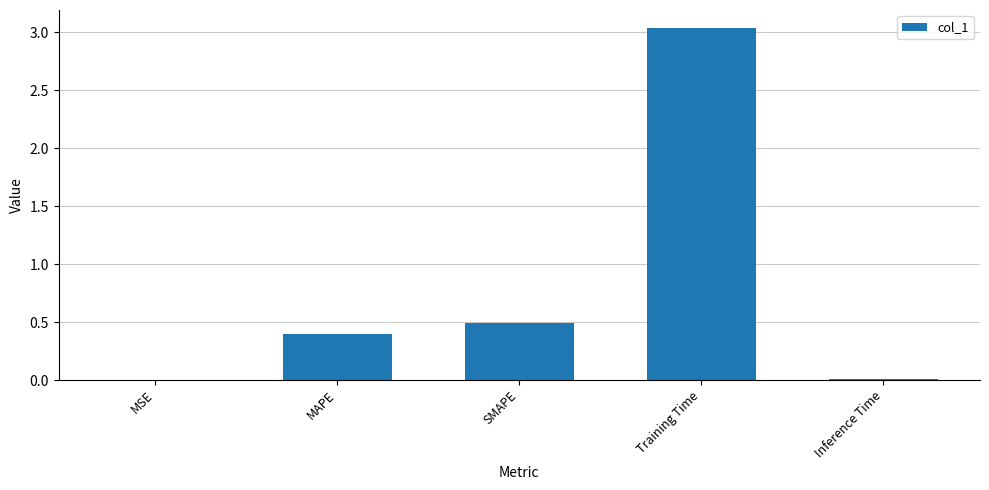

At which label is the value closest to 1?

SMAPE